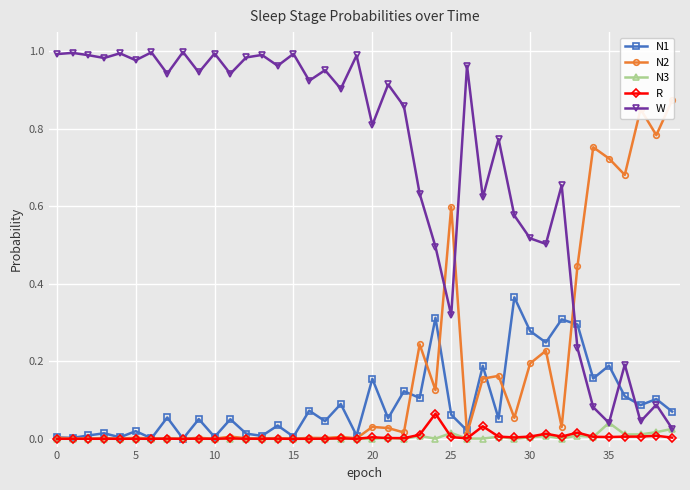

How many times do N3 and N1 cross each other?

2